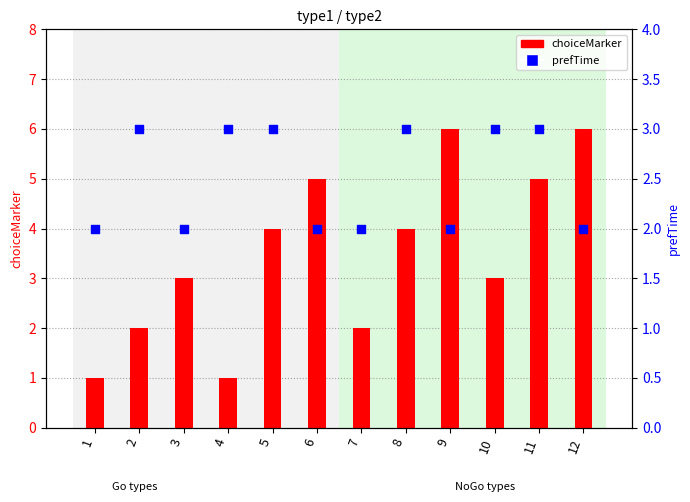

Which series has the largest total across all categories?

choiceMarker